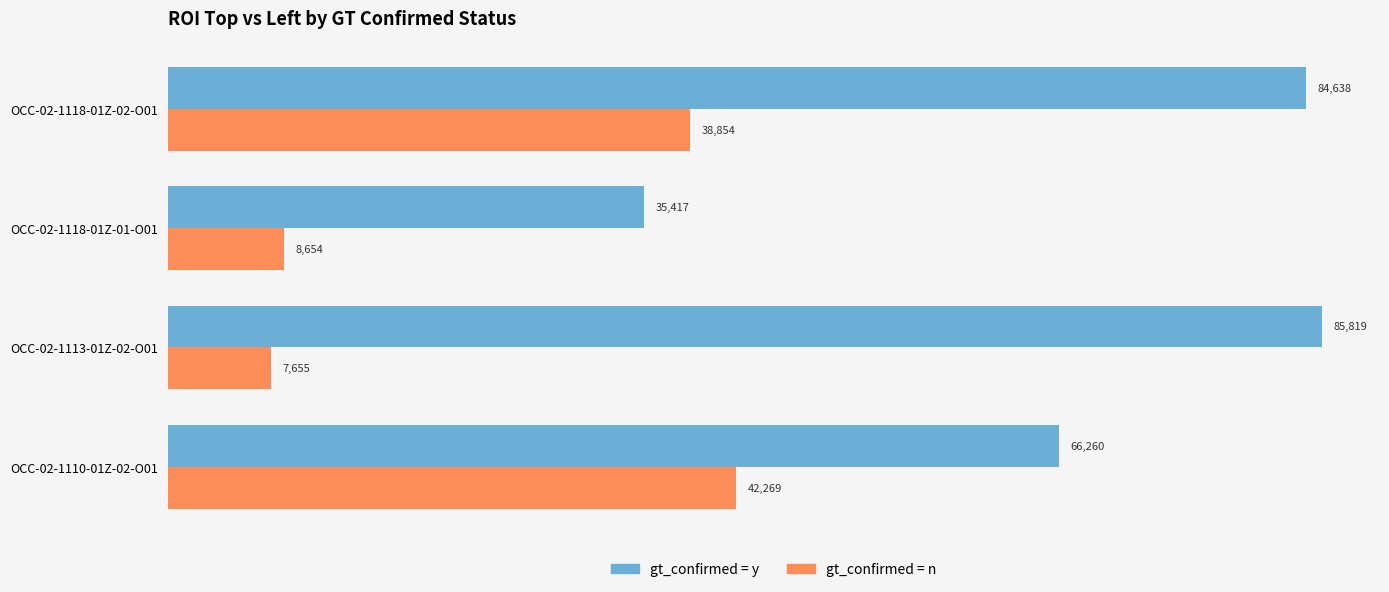

The value of gt_confirmed = n at OCC-02-1118-01Z-02-O01 is 55718. True or false?

False